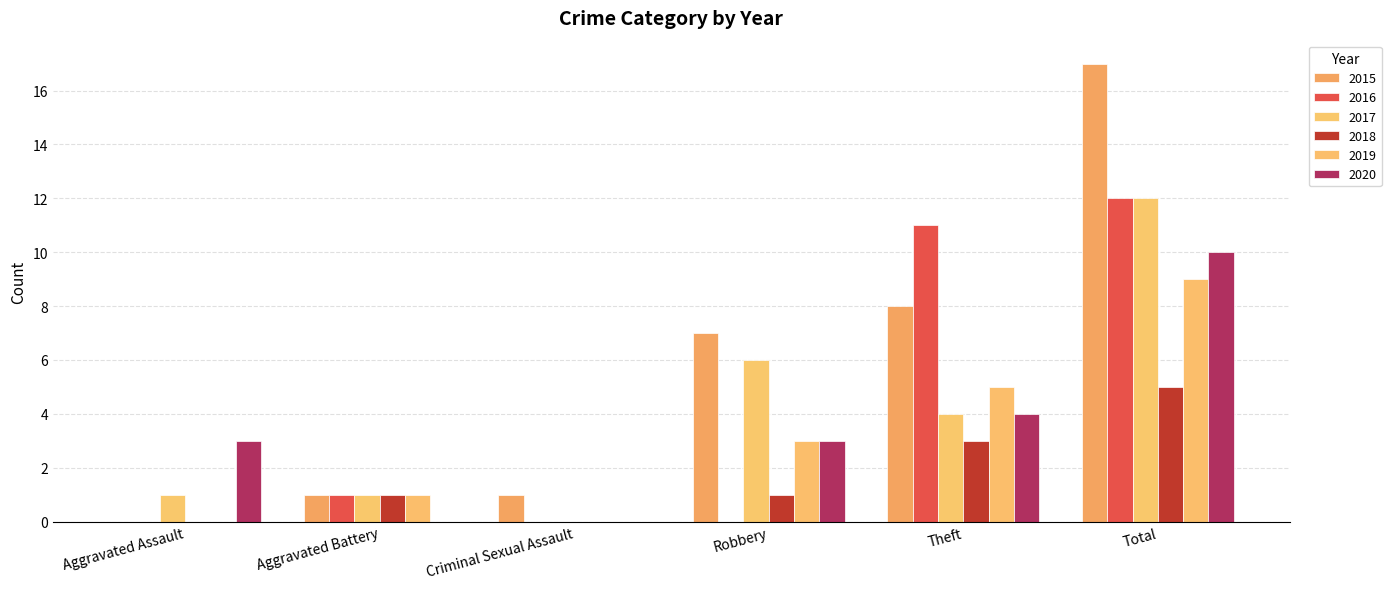

Between Aggravated Battery and Robbery, which is larger?

Robbery